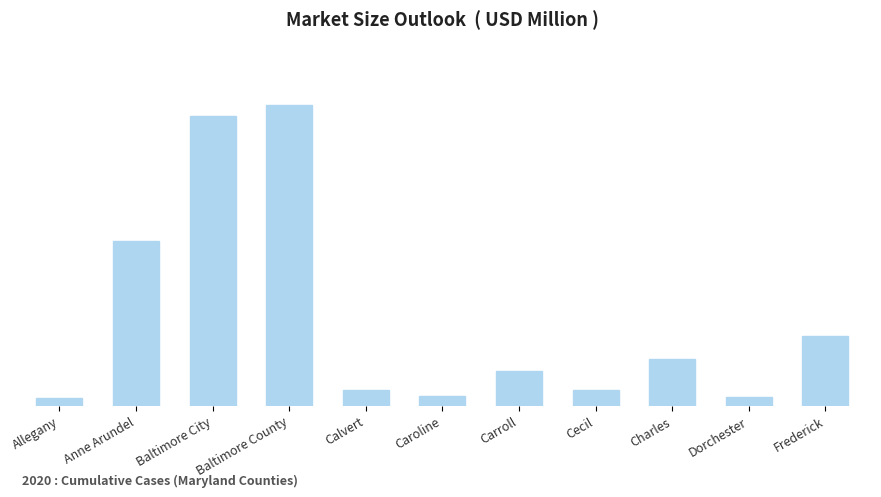

Between Anne Arundel and Cecil, which is larger?

Anne Arundel